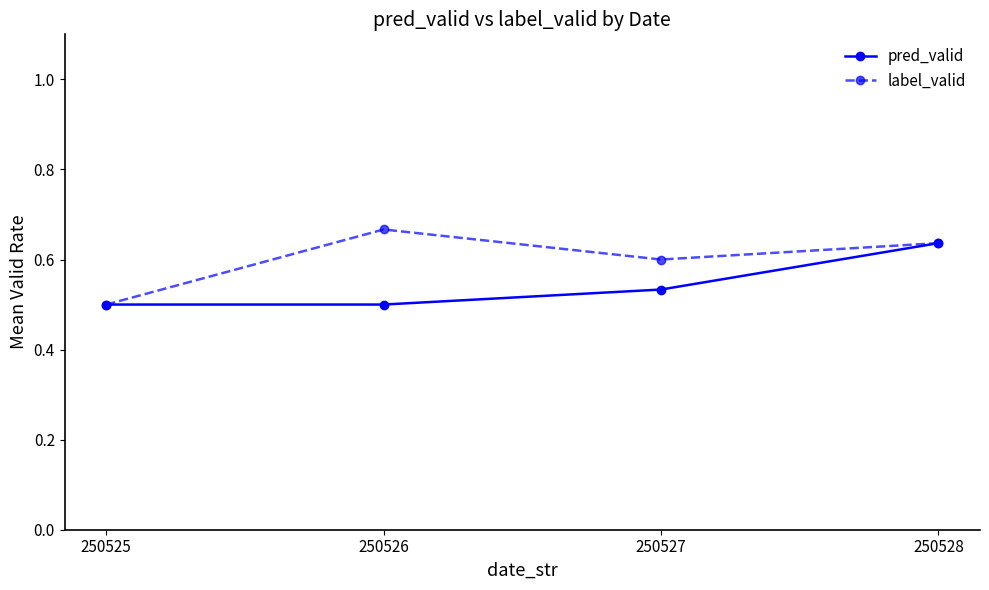

What is the difference between the pred_valid values at 250526 and 250528?

0.1